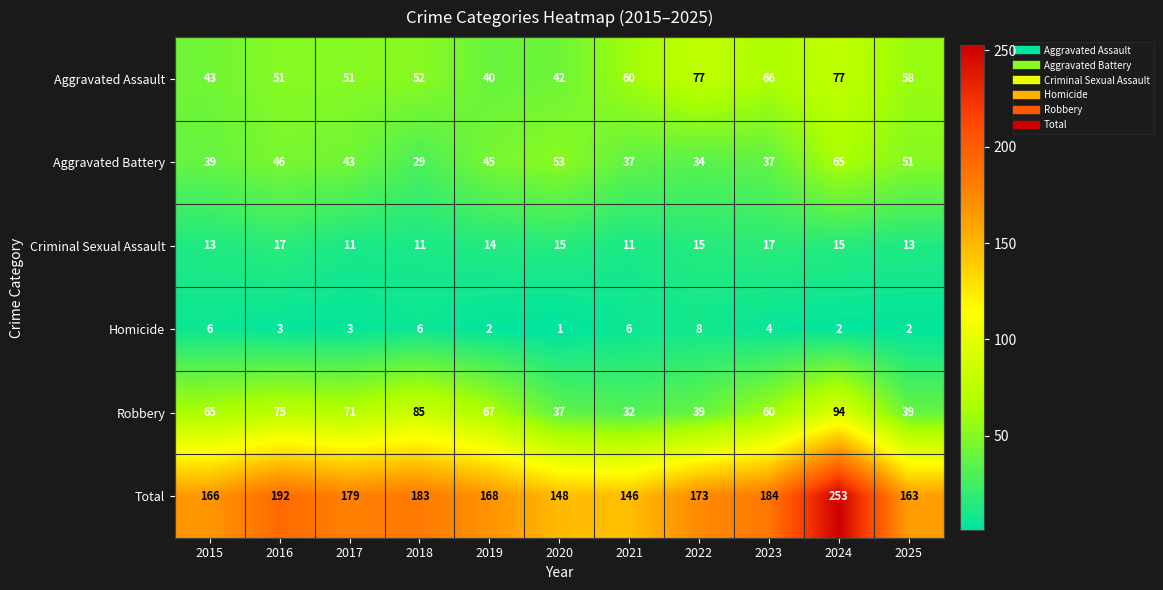

List the series in order of their peak value, lowest first.

Homicide, Criminal Sexual Assault, Aggravated Battery, Aggravated Assault, Robbery, Total